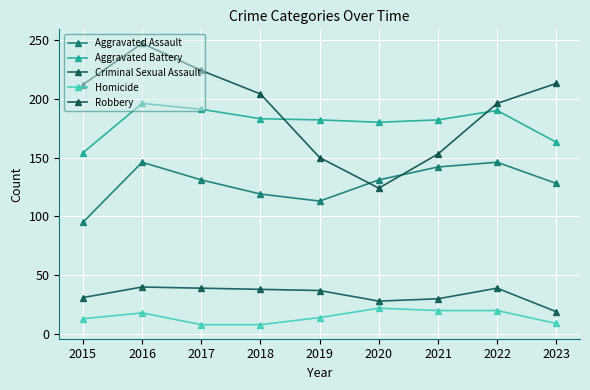

At which category does Criminal Sexual Assault reach its first local valley?

2020